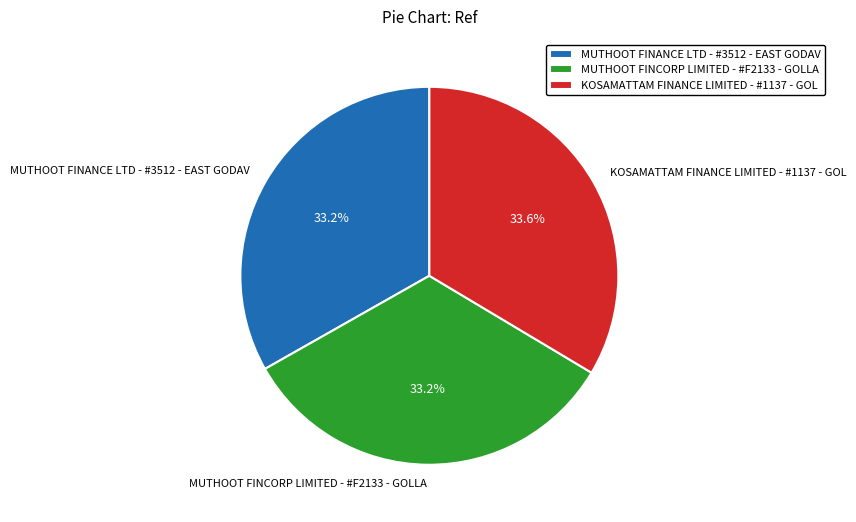

Does any single category account for the majority?

No